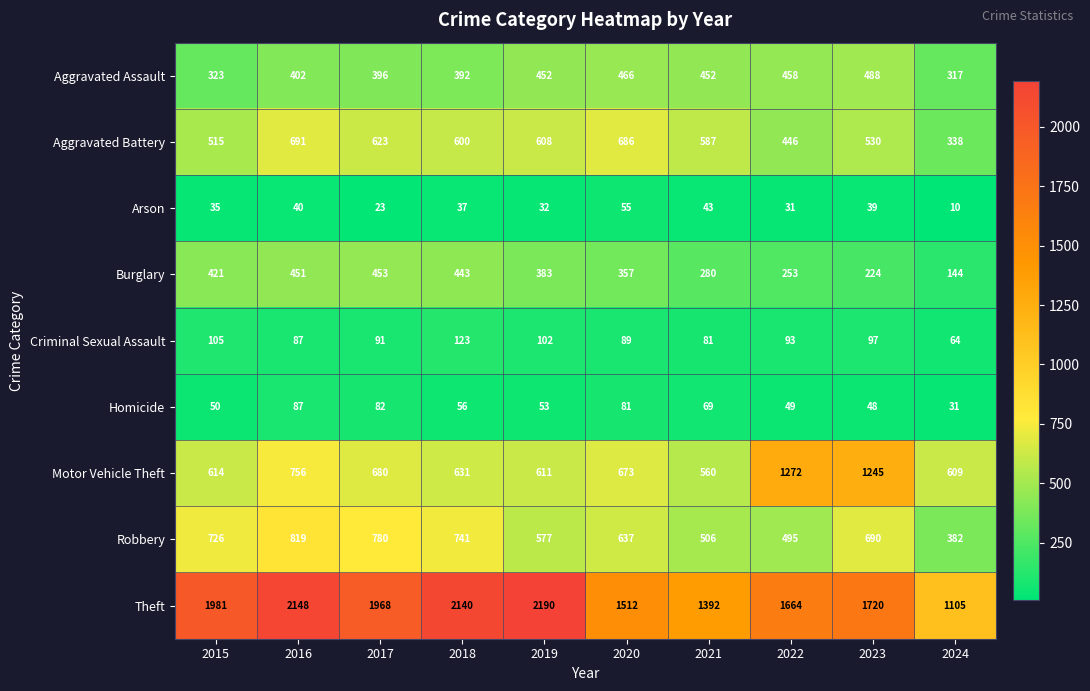

What is the difference between the highest and lowest values at 2017?

1945